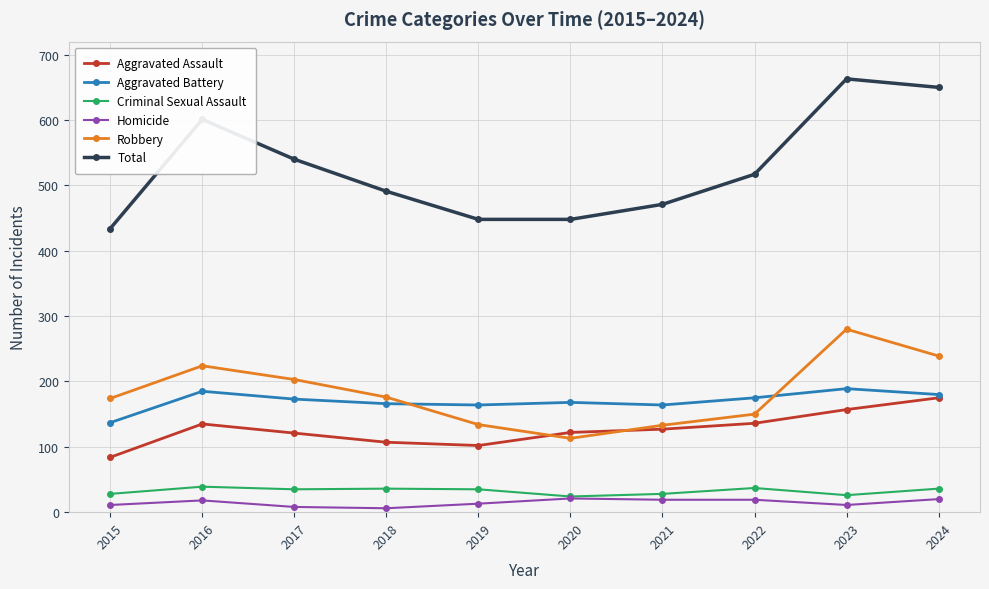

Count the number of data series in this chart.

6